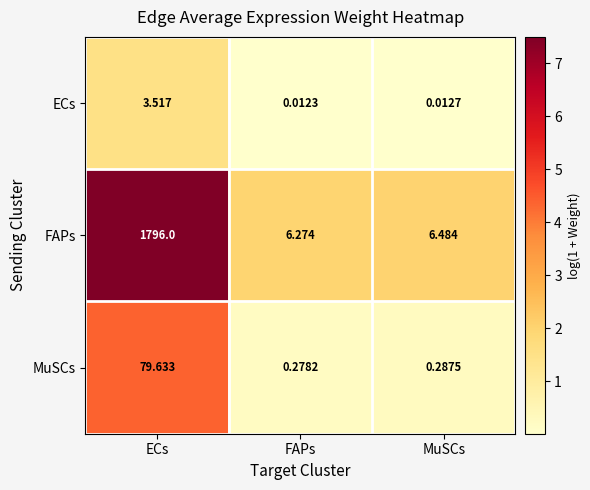

At ECs, list the series in order from largest to smallest.

FAPs, MuSCs, ECs